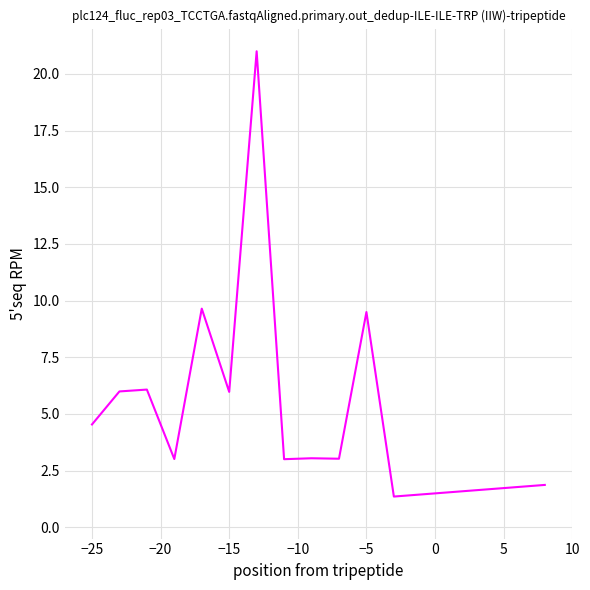

Does the chart have visible grid lines?

Yes